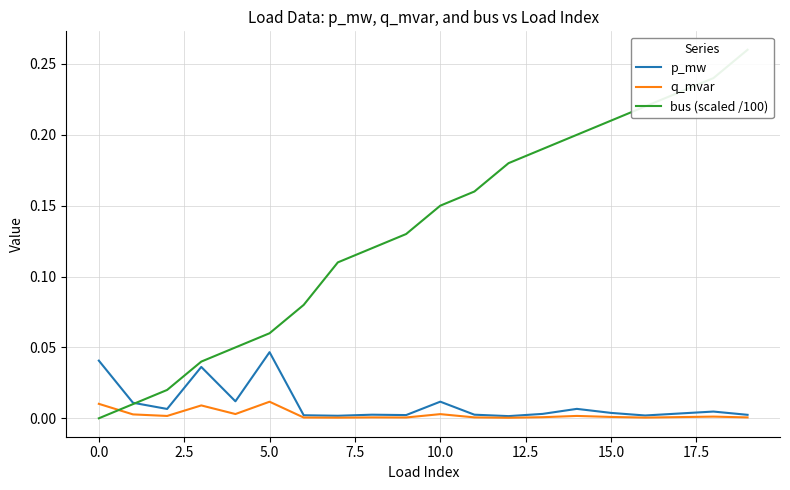

True or false: bus (scaled /100) has a value of 0.0 at 12.

False